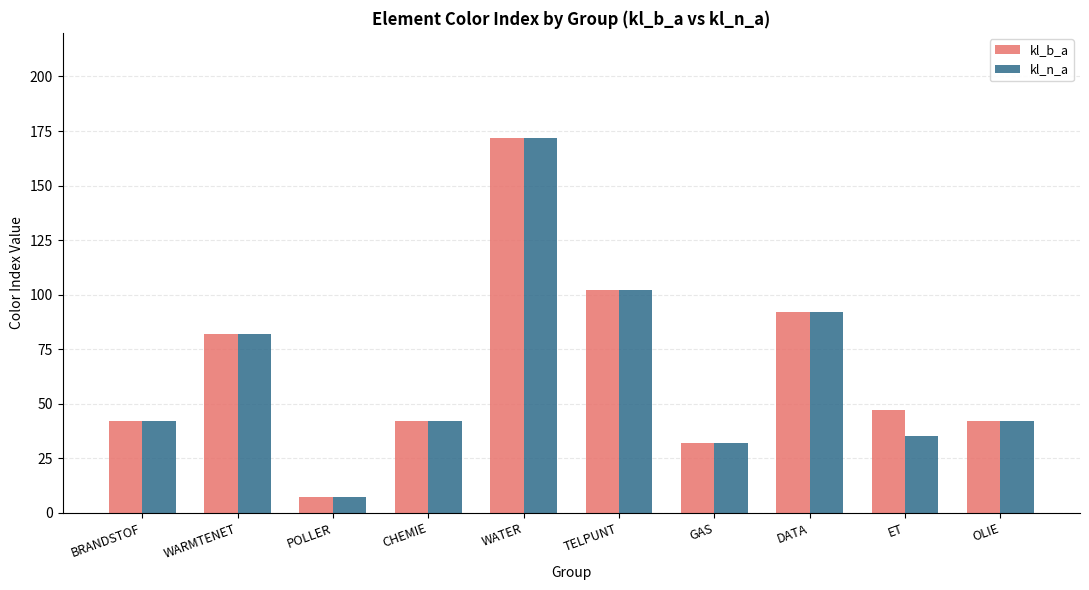

Where is kl_b_a nearest to the value 89?

DATA